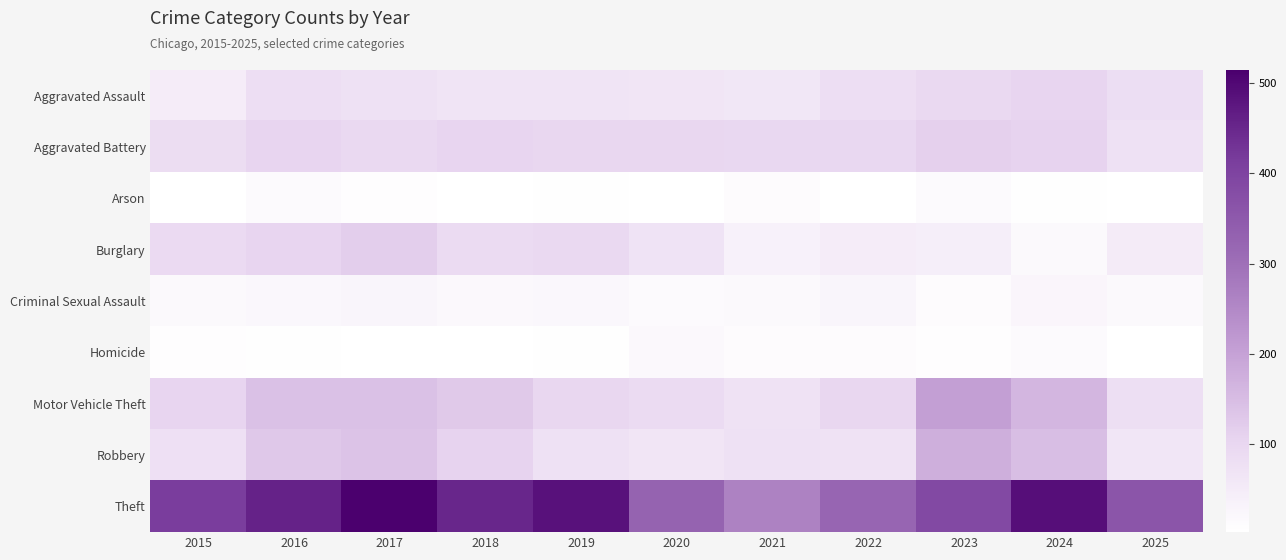

At which category is the sum across all series the highest?

2017